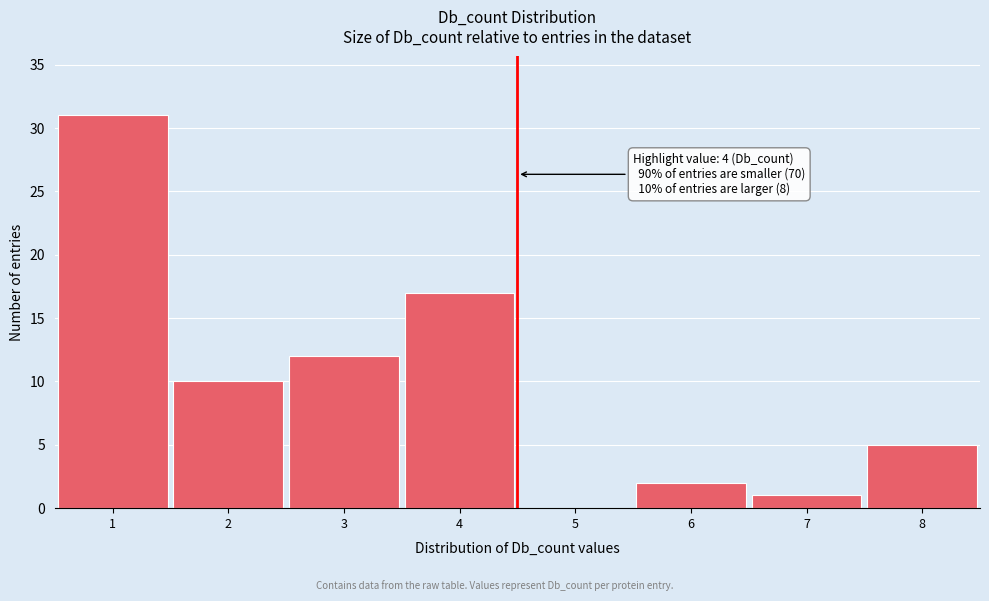

Reading right to left, extract all data points from this chart.

8=5	7=1	6=2	5=0	4=17	3=12	2=10	1=31